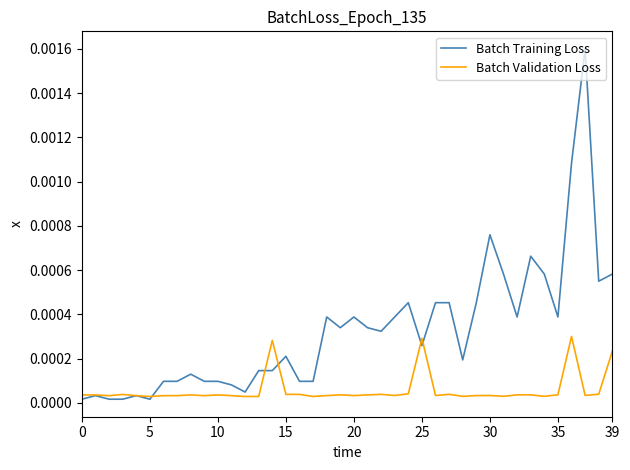

Rank the series by their maximum value, from highest to lowest.

Batch Training Loss, Batch Validation Loss